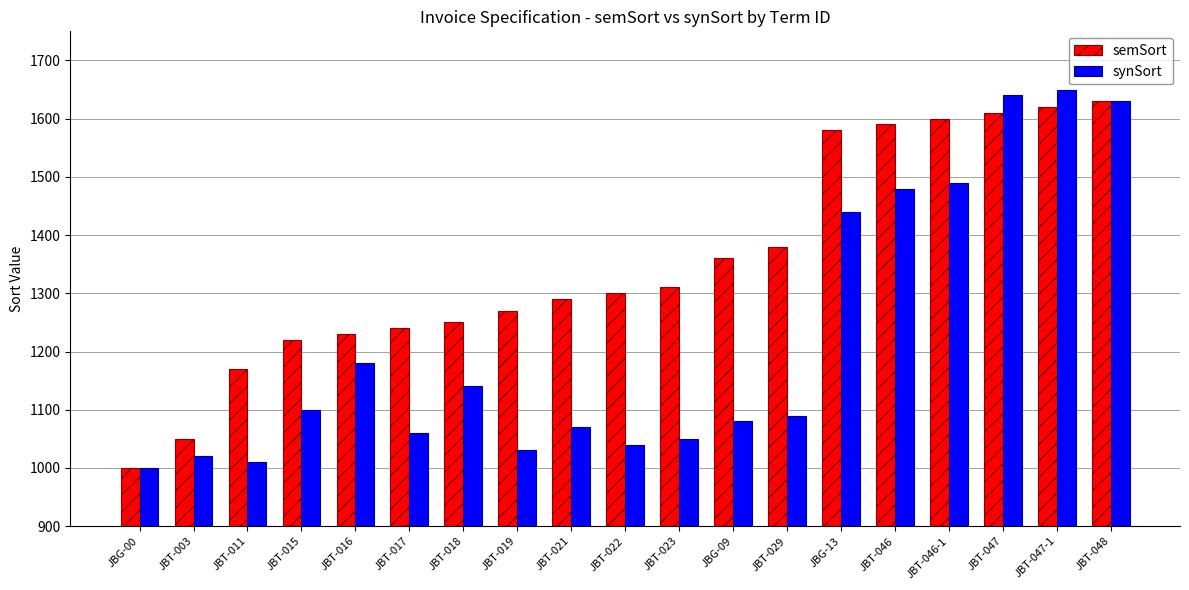

How many bars are there in each group?

2